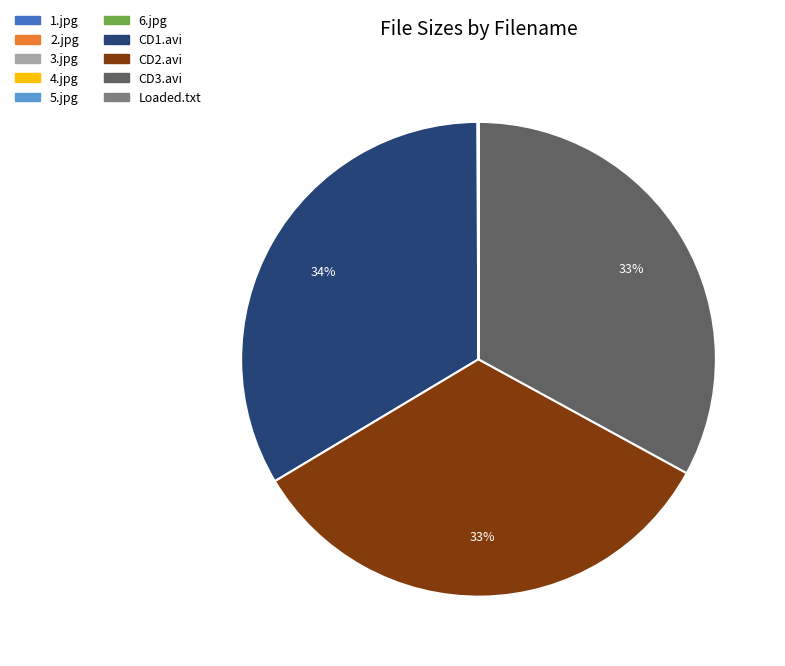

To the nearest percent, what is the difference between the largest and smallest slice percentages?

34%